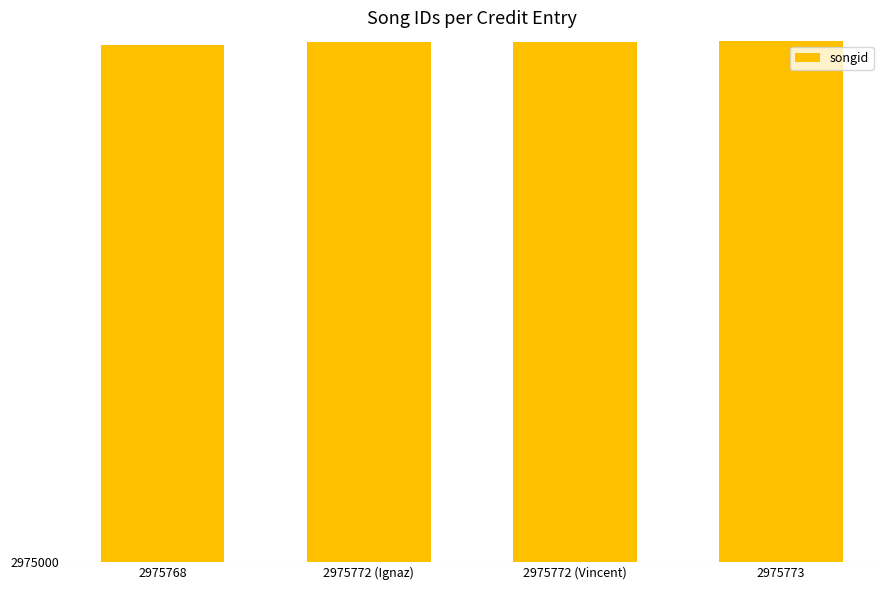

What is the average value?

2975771